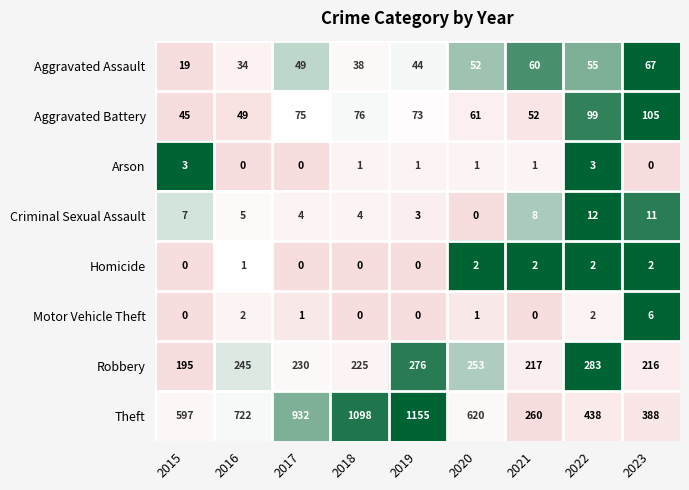

Which series changed the most between 2019 and 2020?

Theft